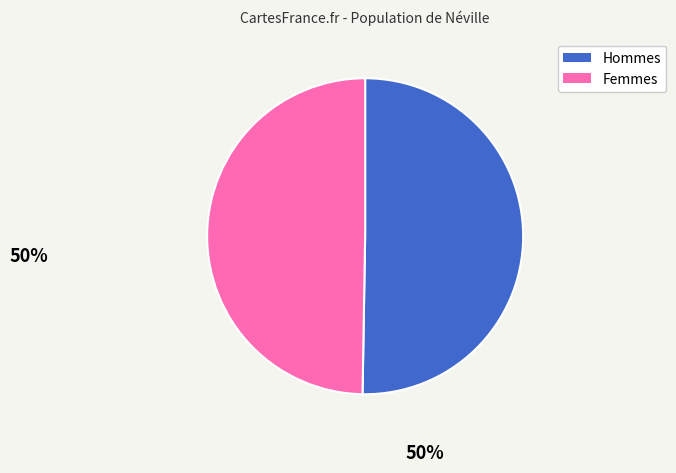

Does any single category account for the majority?

Yes